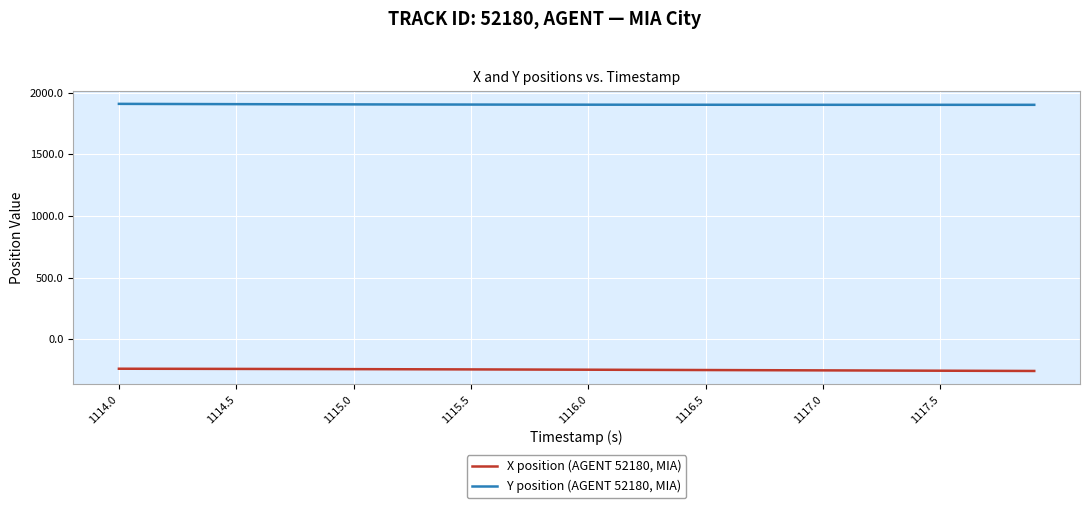

True or false: Y position (AGENT 52180, MIA) and X position (AGENT 52180, MIA) intersect in this chart.

False